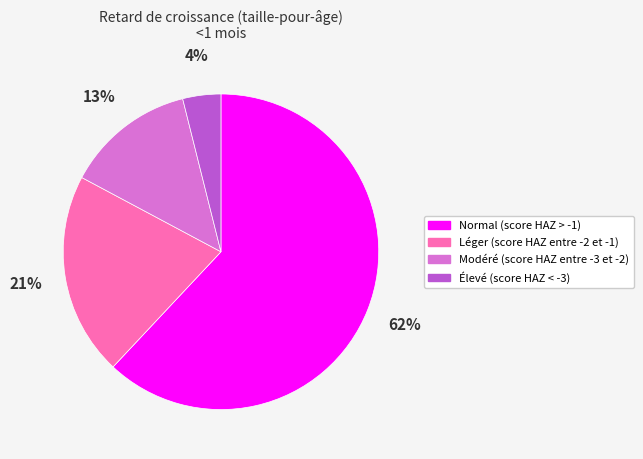

Between Léger (score HAZ entre -2 et -1) and Élevé (score HAZ < -3), which is larger?

Léger (score HAZ entre -2 et -1)